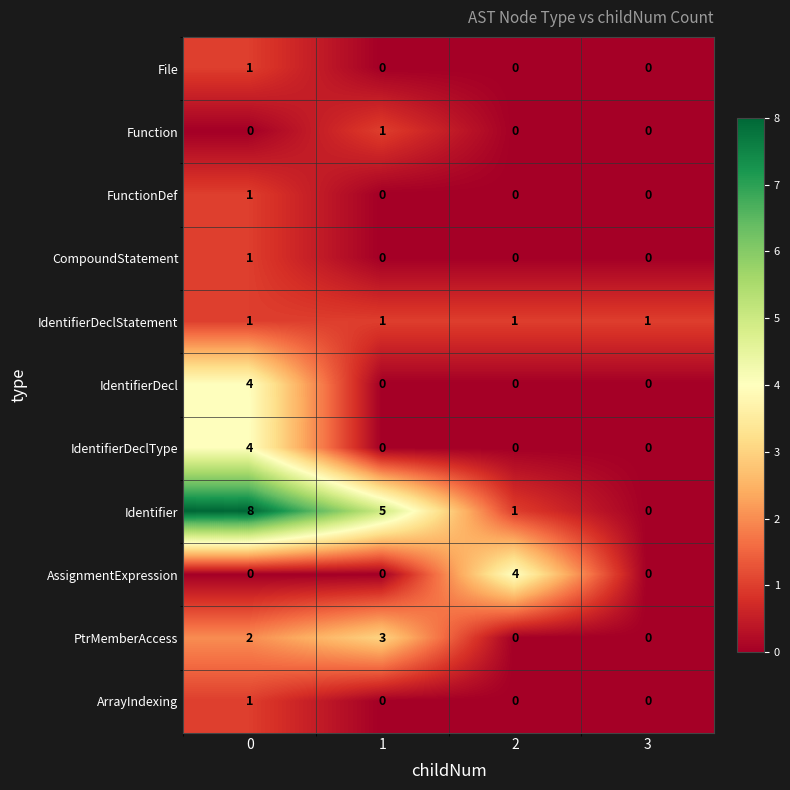

What is the maximum value shown in the chart?

8